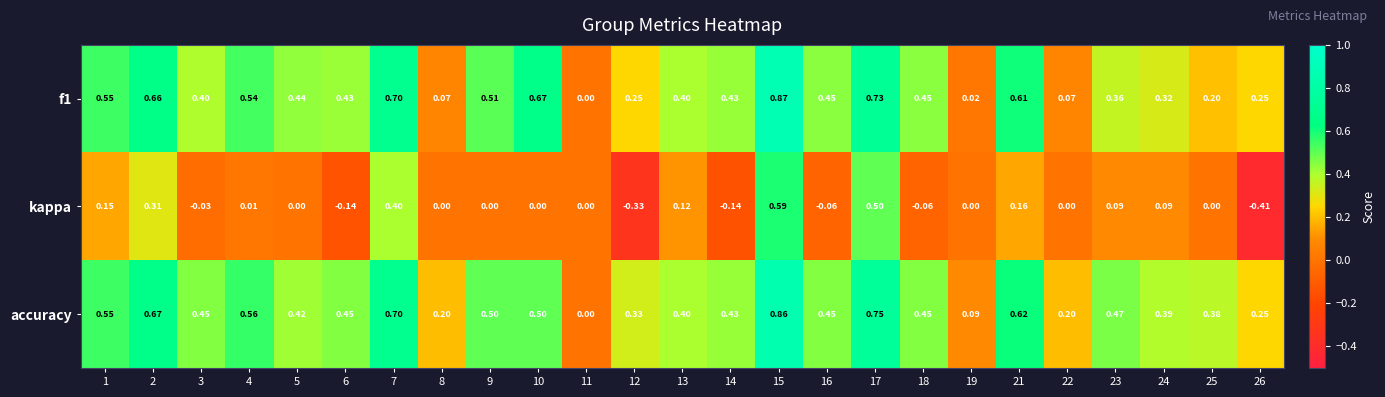

List the series in order of their peak value, lowest first.

kappa, accuracy, f1